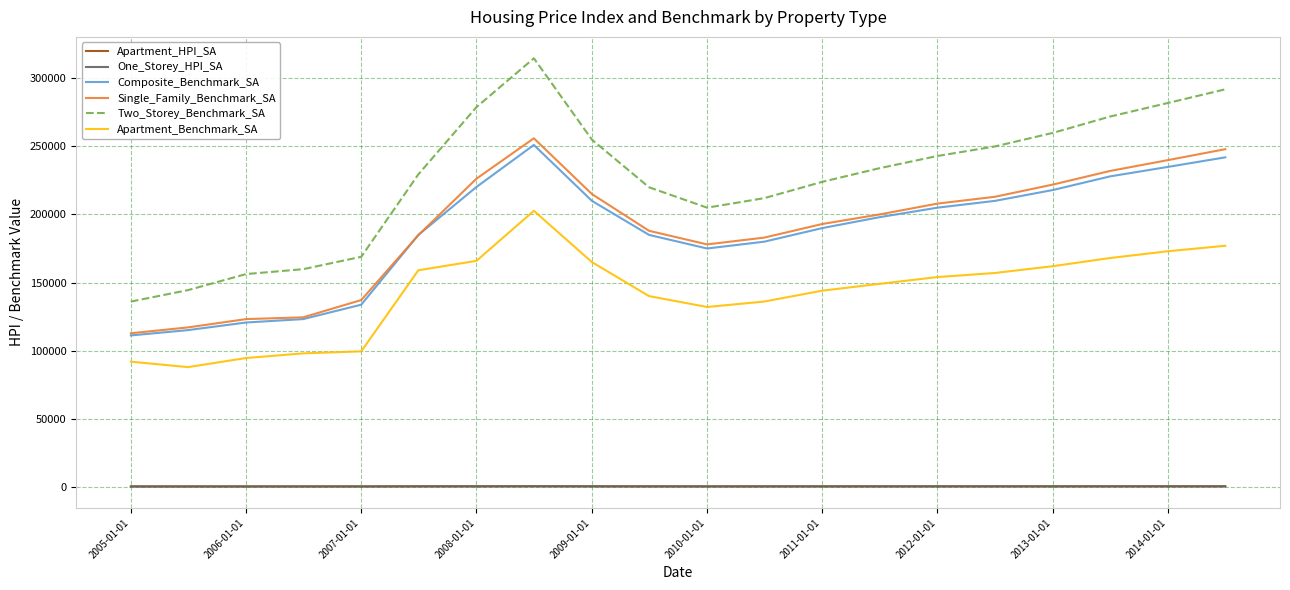

True or false: Composite_Benchmark_SA and Apartment_Benchmark_SA cross at least once.

False